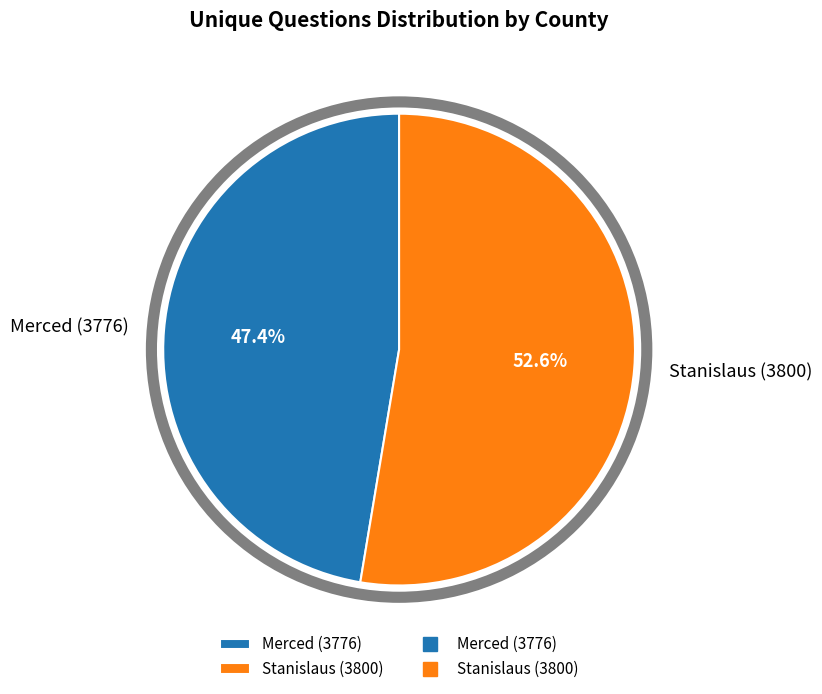

Is there any slice that represents more than half of the pie?

Yes